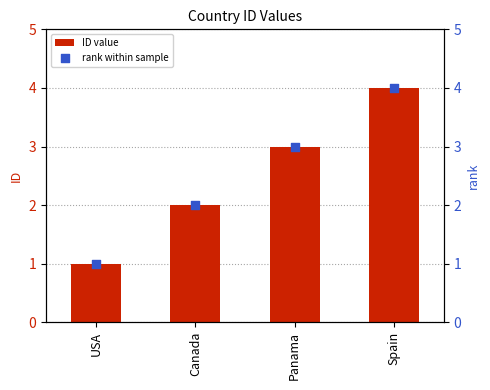

At which category is the sum across all series the highest?

Spain